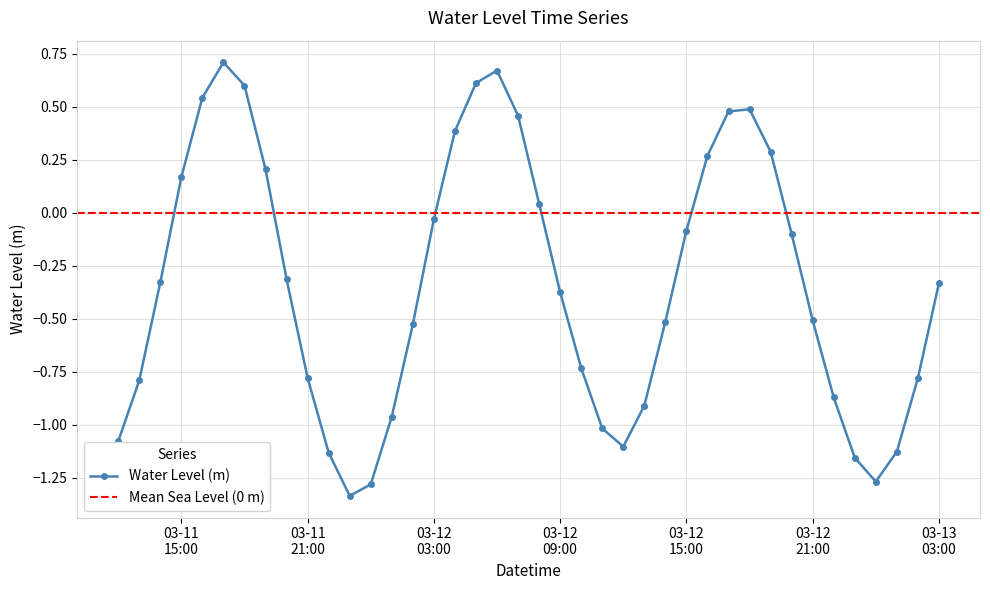

True or false: Water Level (m) has more than 0 points higher than both neighbors.

True